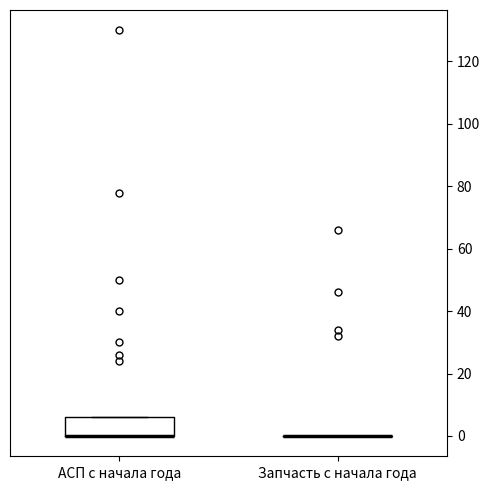

Which box is the tallest, from its lower edge to its upper edge?

АСП с начала года